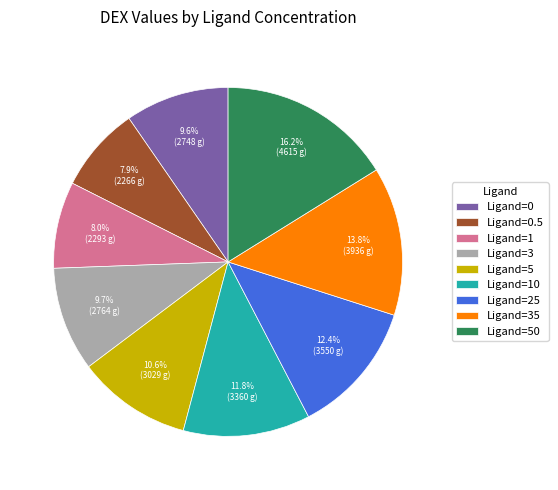

Is the sum of Ligand=0 and Ligand=35 greater than half?

No